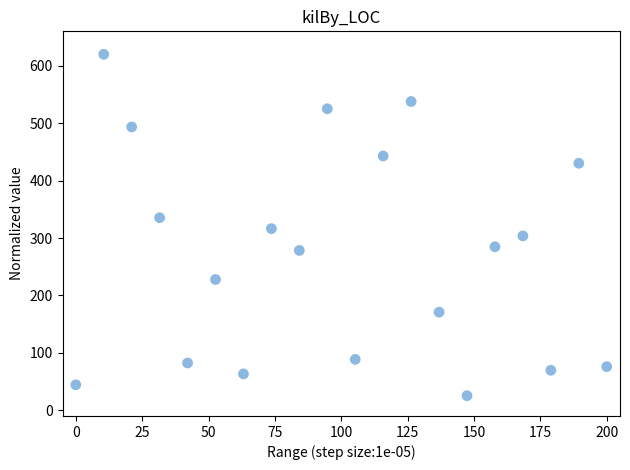

What is the range of X values (max minus min)?

200.0